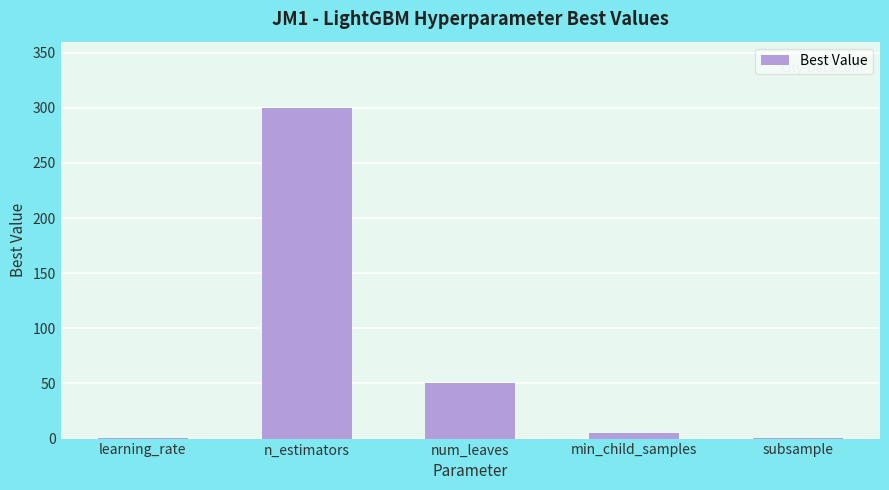

Which label corresponds to the largest value in the chart?

n_estimators